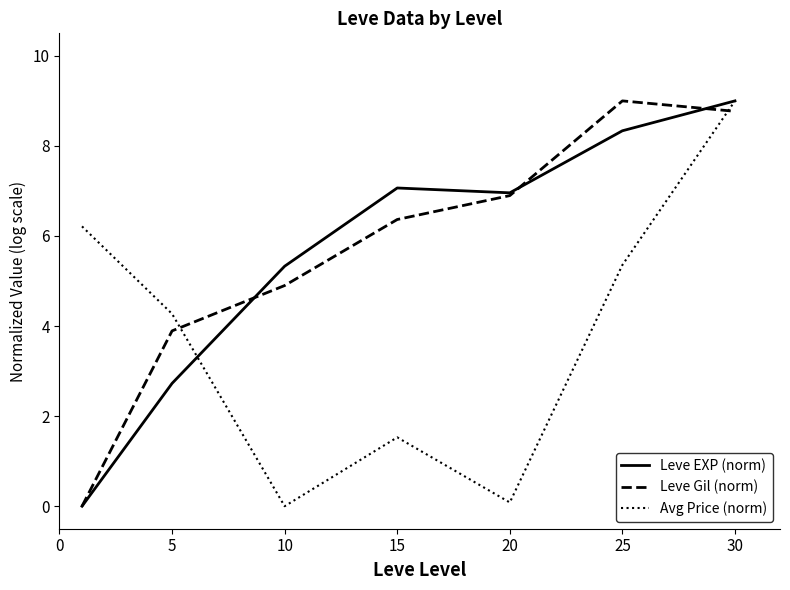

How many lines are shown in the chart?

3